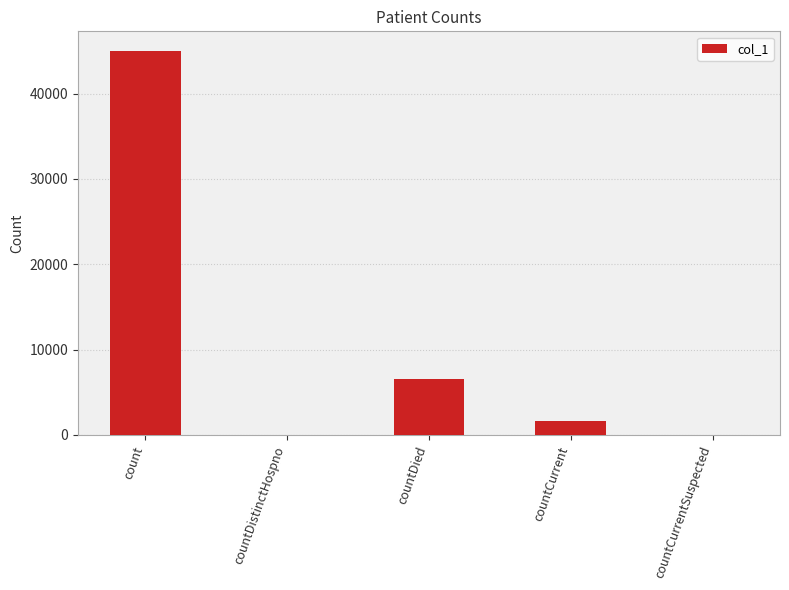

Which category has the highest value across all series?

count